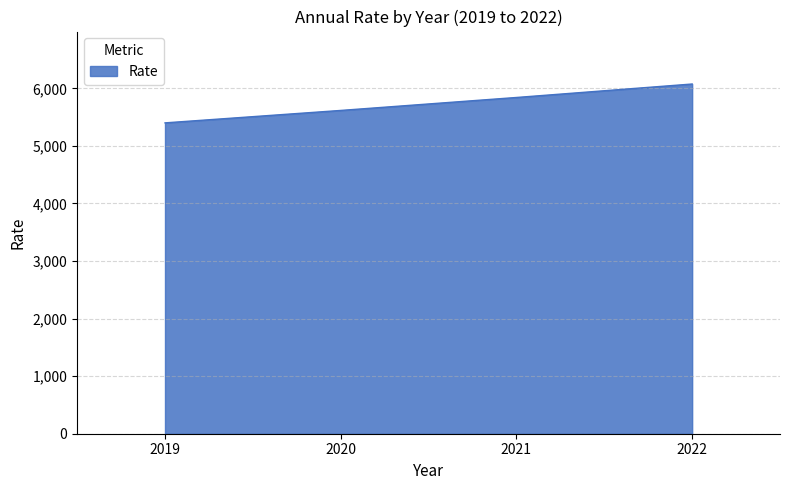

True or false: the data has more than 1 interior local peaks.

False